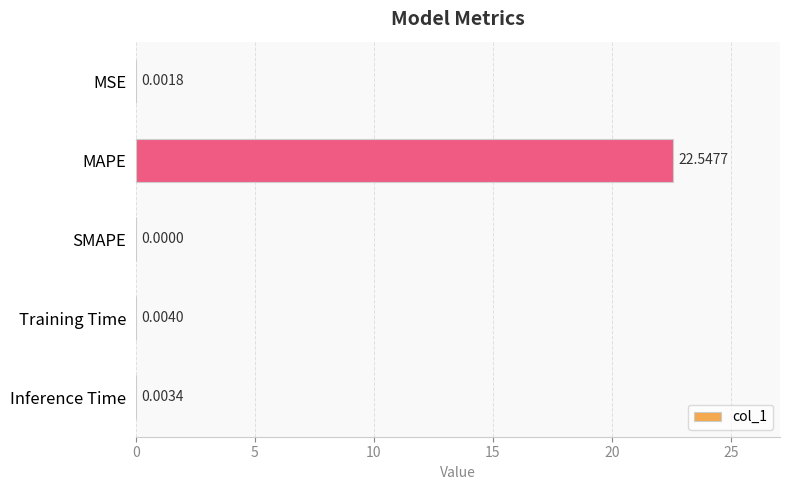

At which label is the value closest to 11?

Training Time